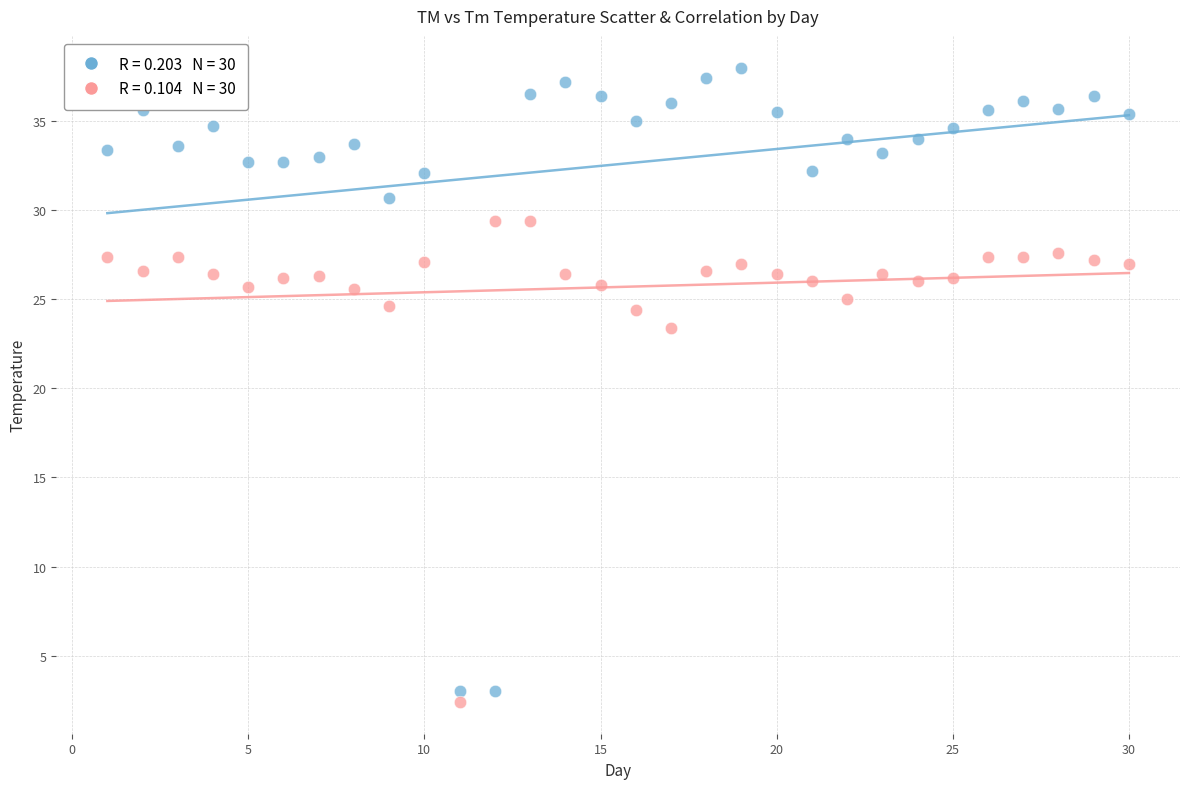

Across all series, what Y value is closest to 20?

23.4